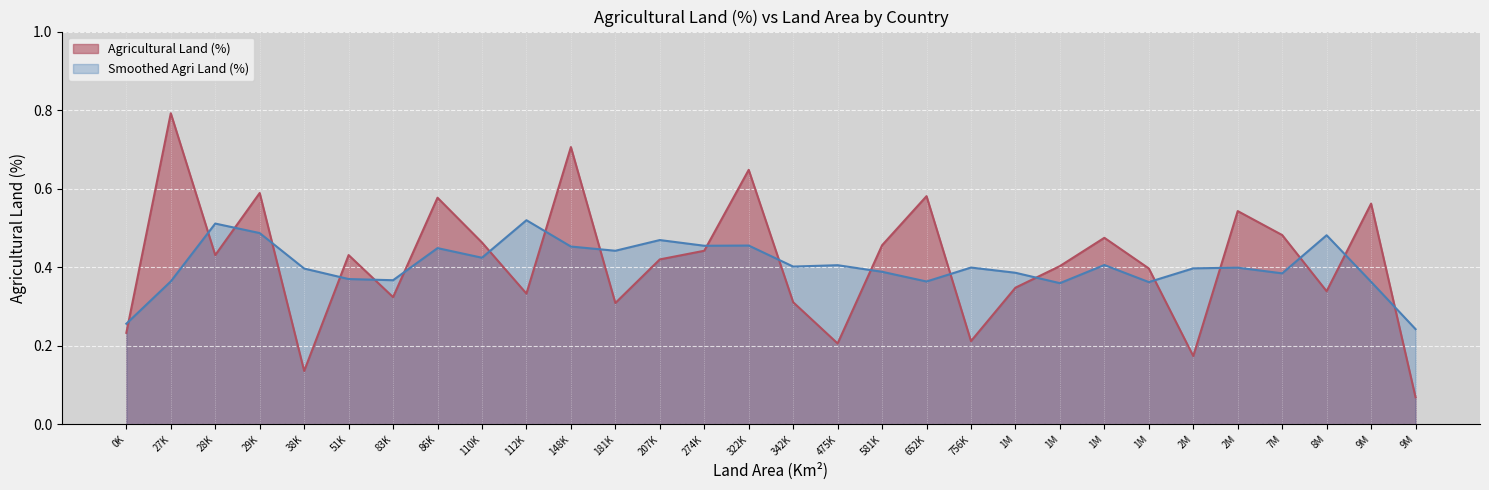

What value does the data have at Armenia?

0.6